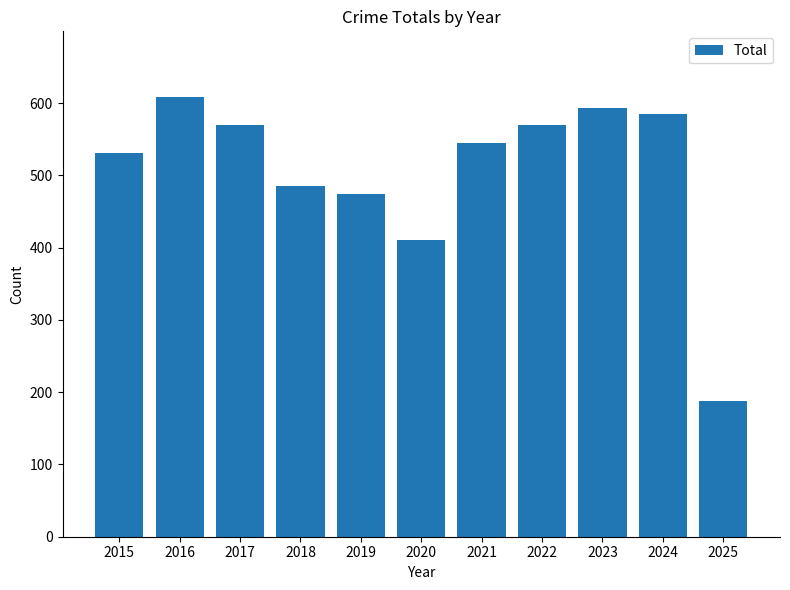

What is the difference between the maximum and minimum values?

420